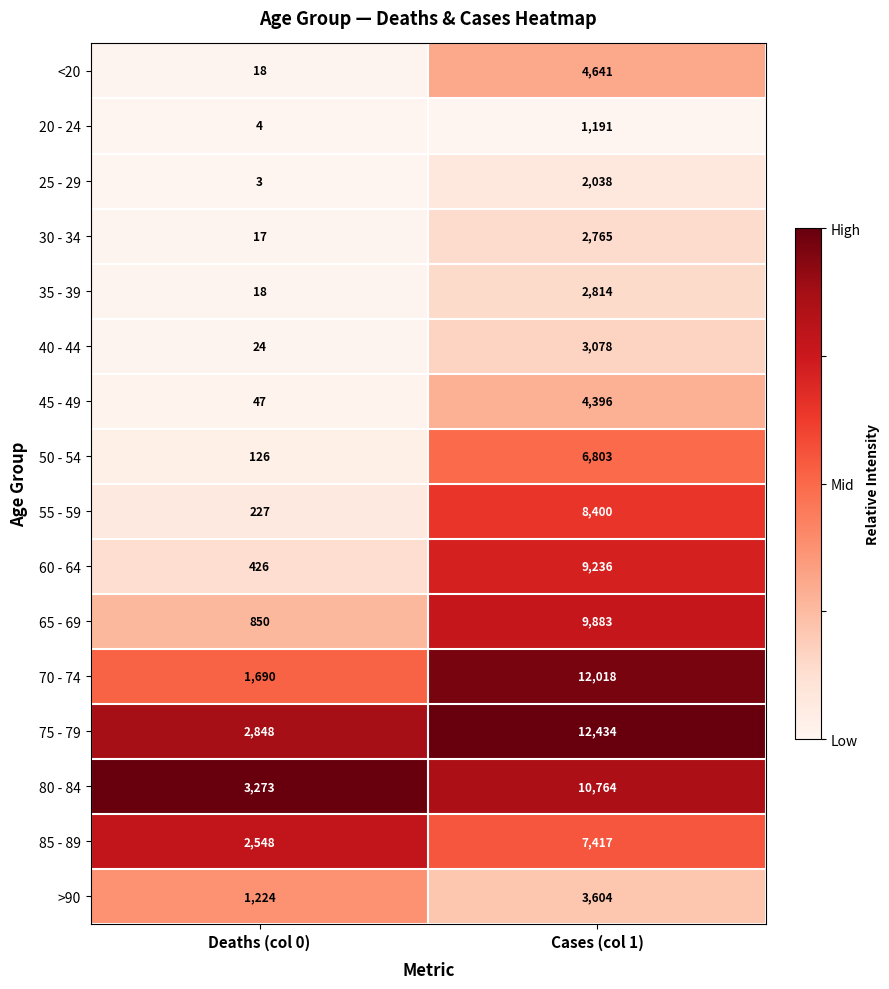

Where is 30 - 34 nearest to the value 1391?

Deaths (col 0)